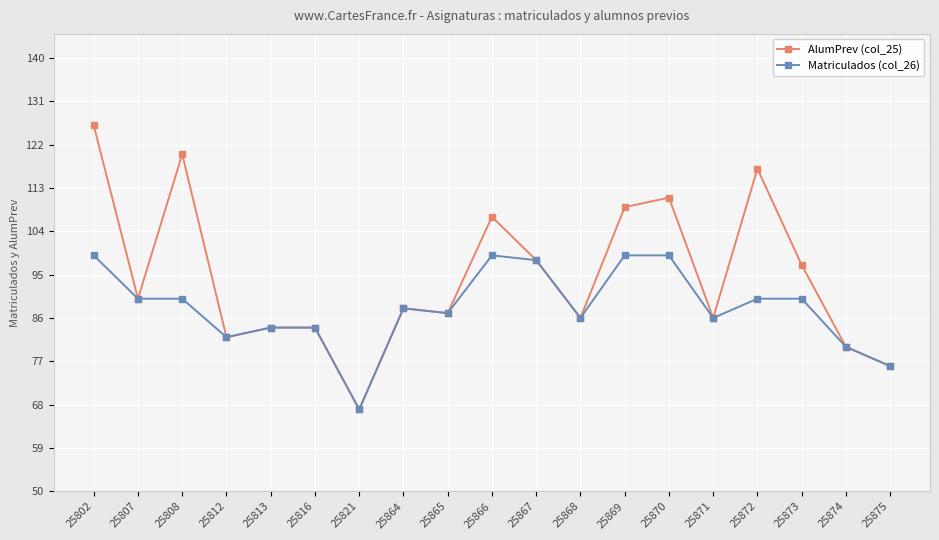

Which series has the largest range (max minus min)?

AlumPrev (col_25)